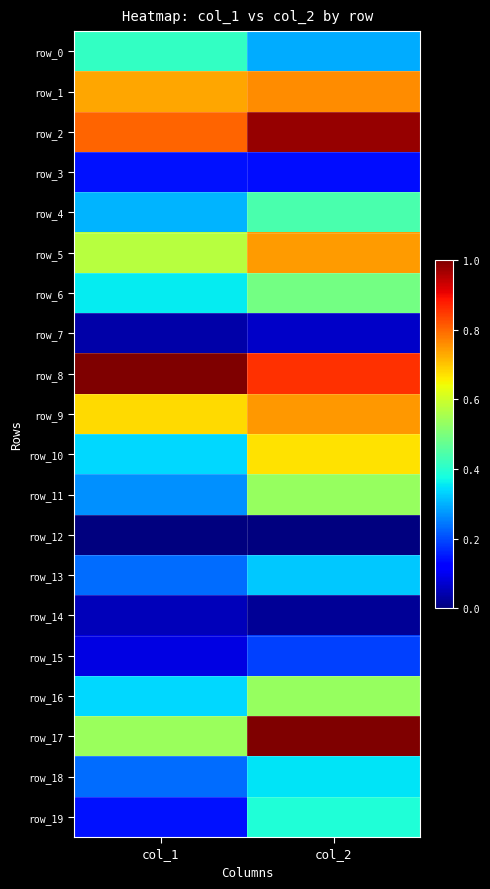

True or false: row_0 has a value of 0.1 at col_2.

False